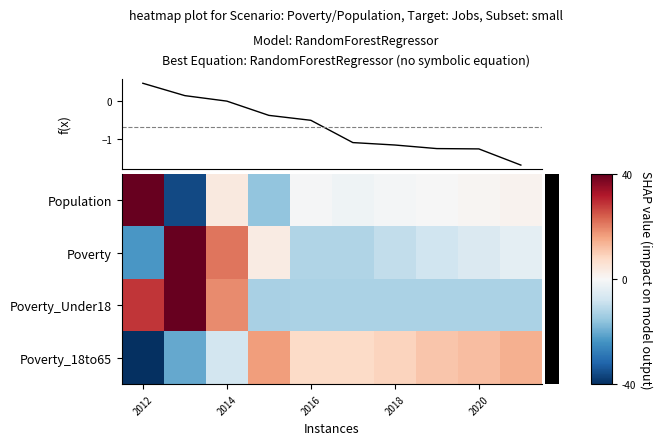

Rank the series by their average value, from lowest to highest.

Population, Poverty, Poverty_18to65, Poverty_Under18